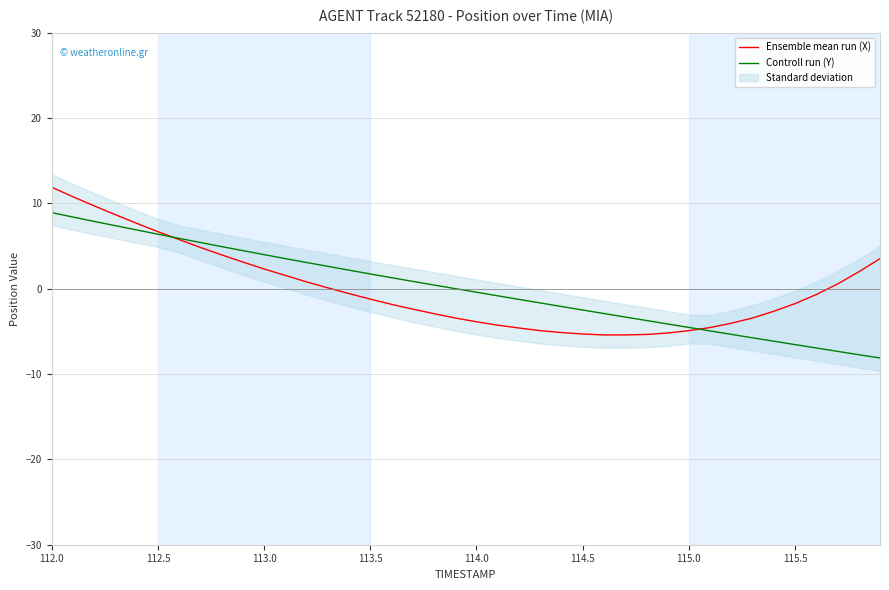

How many data points in Ensemble mean run (X) are above -1?

19